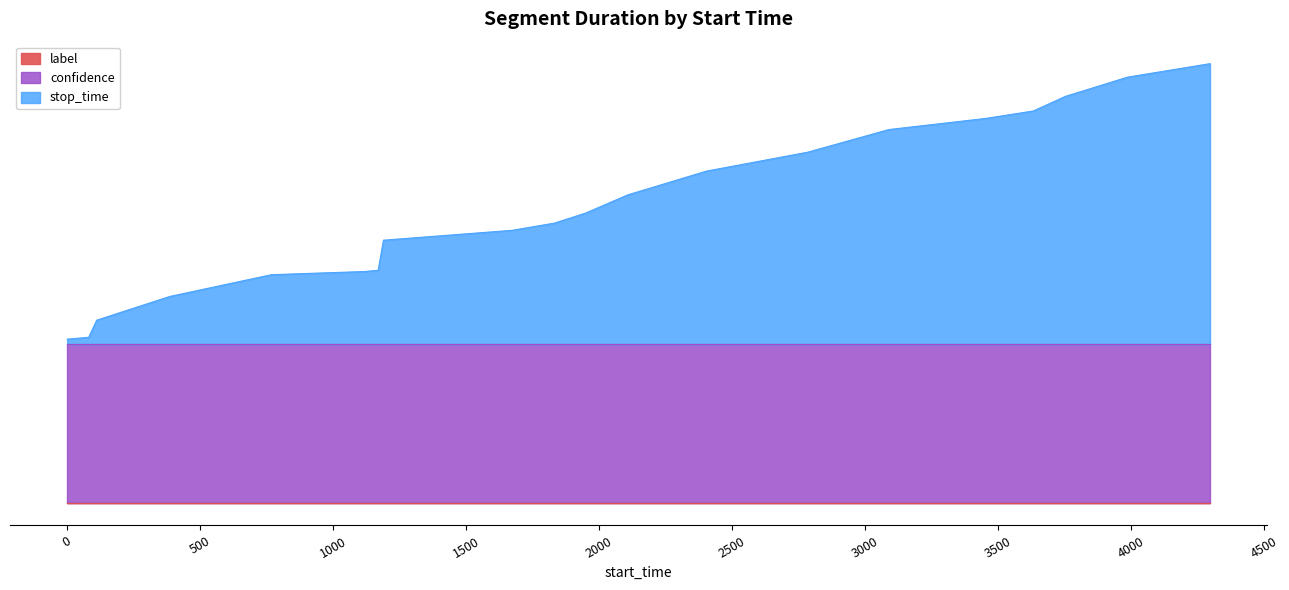

Is it true that label equals 0.0 at 1190?

True